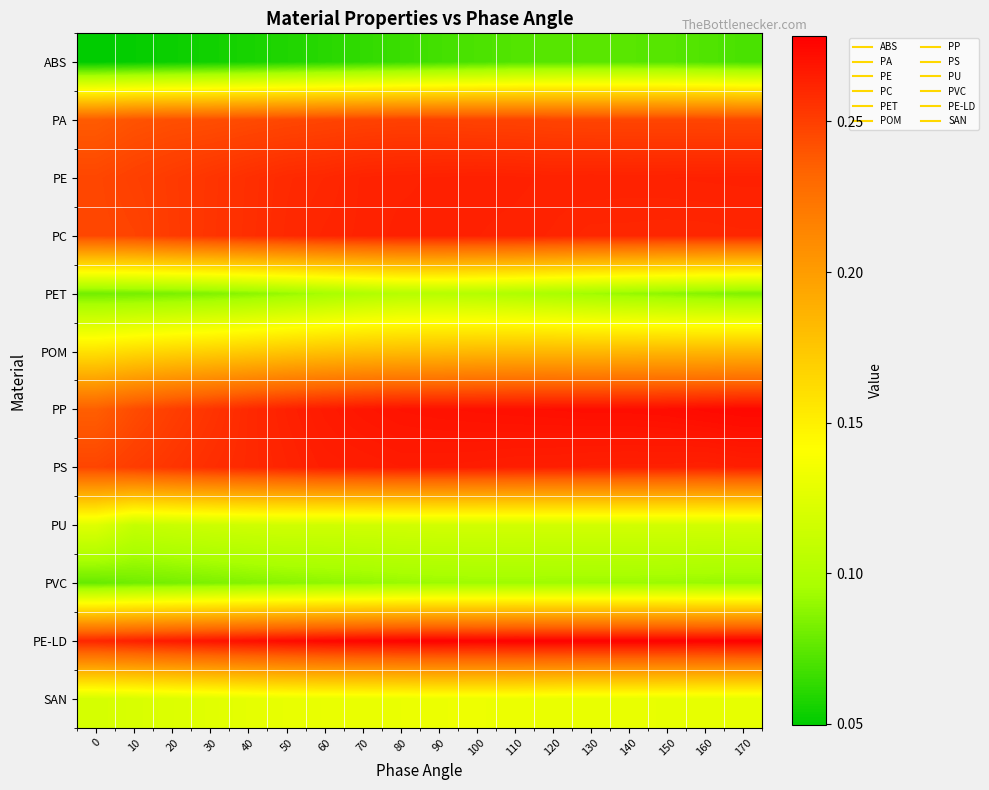

Which series has the largest range (max minus min)?

PP